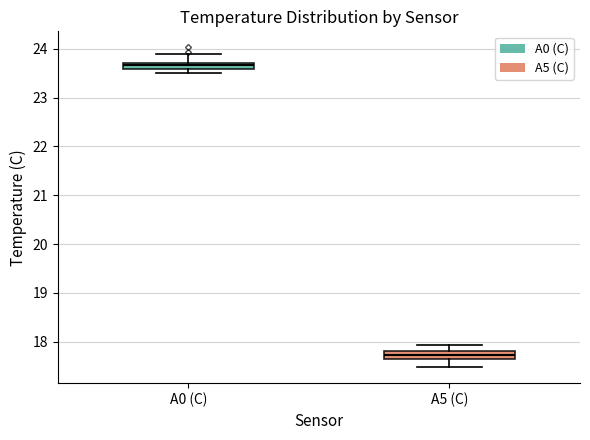

Which box has the lowest median line?

A5 (C)